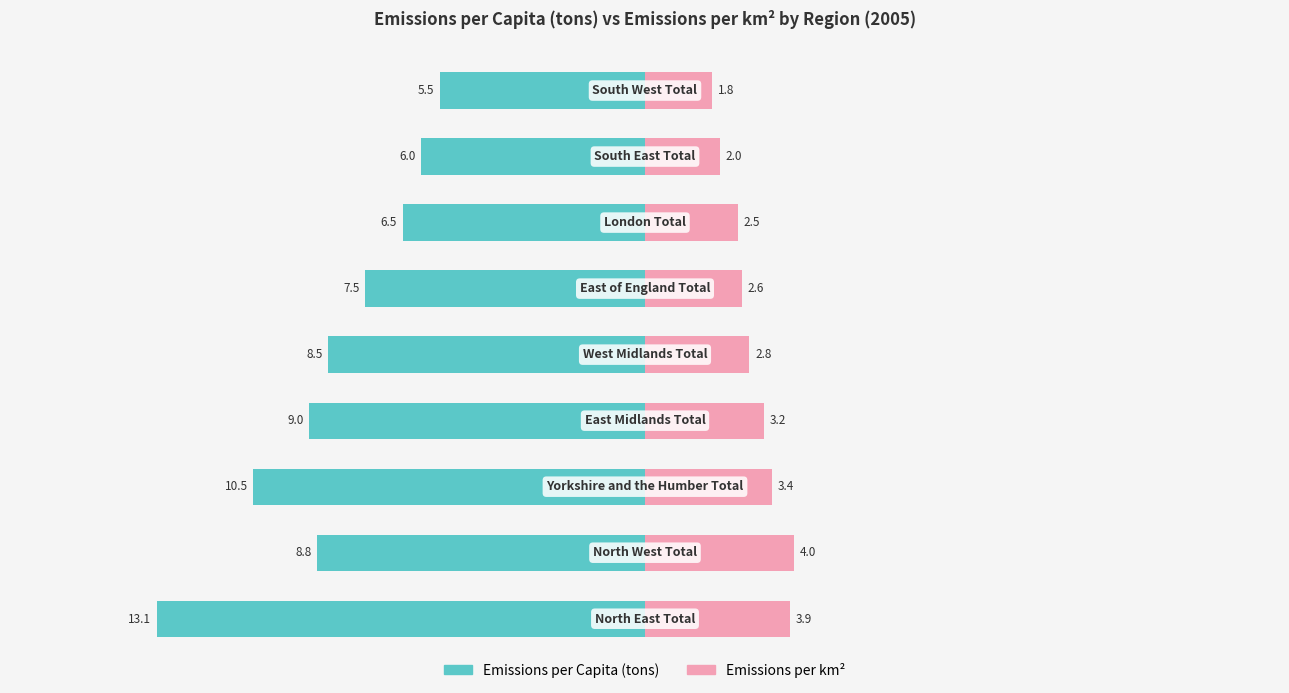

What is the value of the Emissions_per_km2 bar at the 5th from the left?

2.8